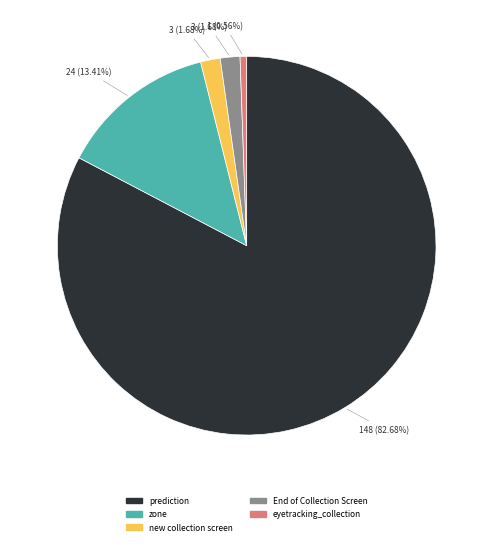

What is the ratio of the value at eyetracking_collection to the value at new collection screen?

0.3